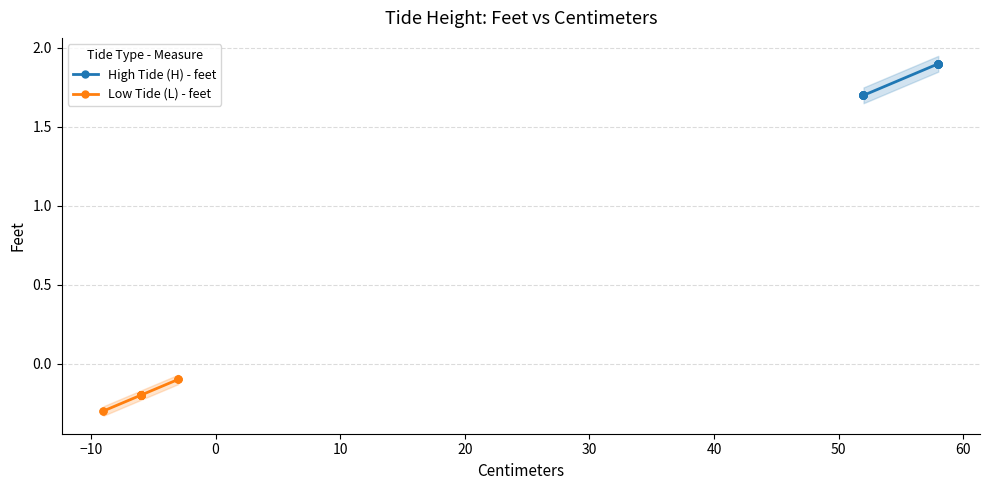

Is this an area chart (filled region under the line)?

No